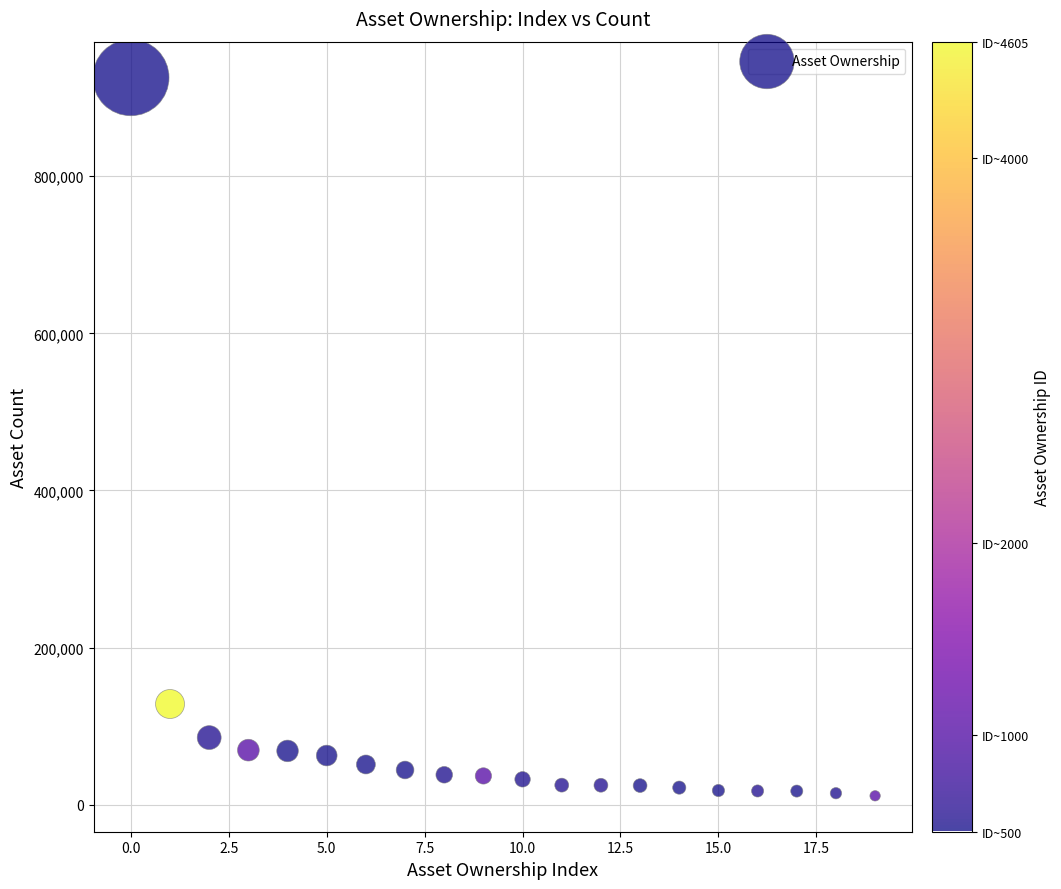

What Y value in the scatter plot is closest to 468439?

128124